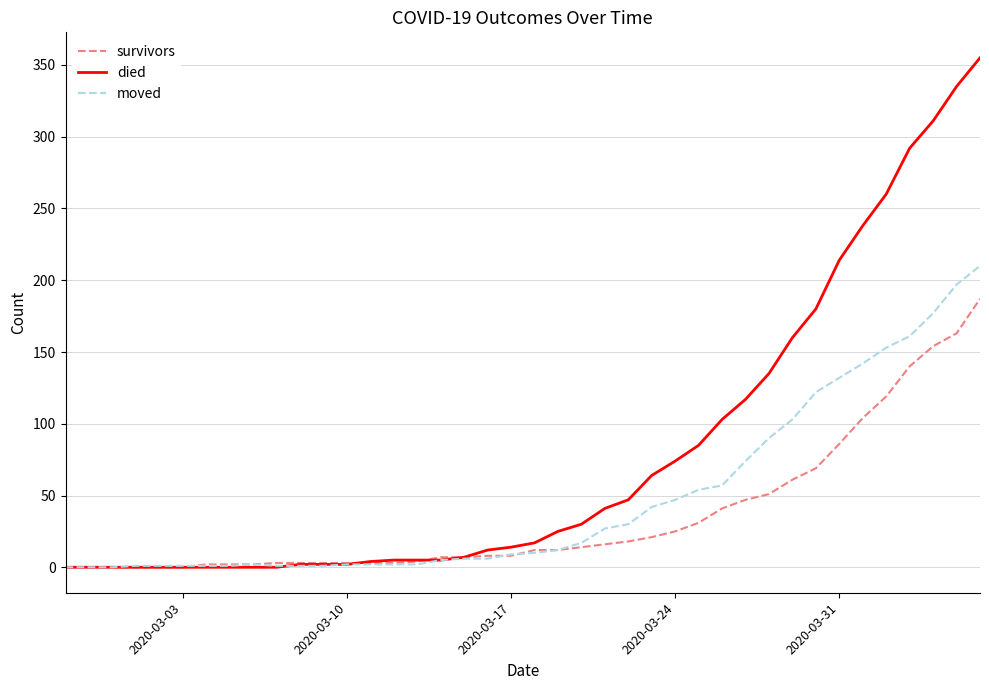

List the series in order of their overall mean, lowest first.

survivors, moved, died